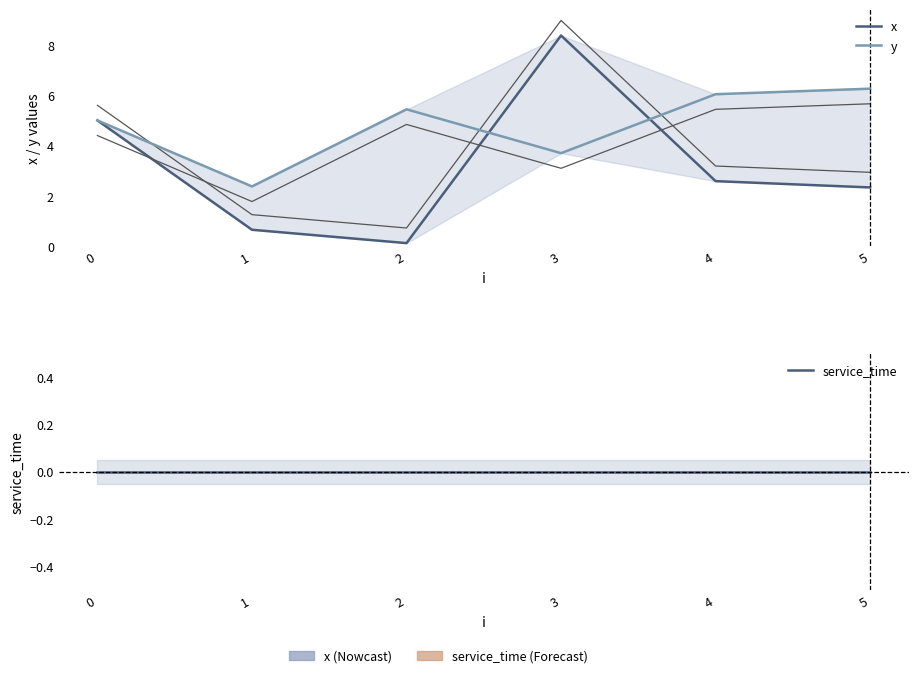

List the series in order of their peak value, lowest first.

service_time, y, x